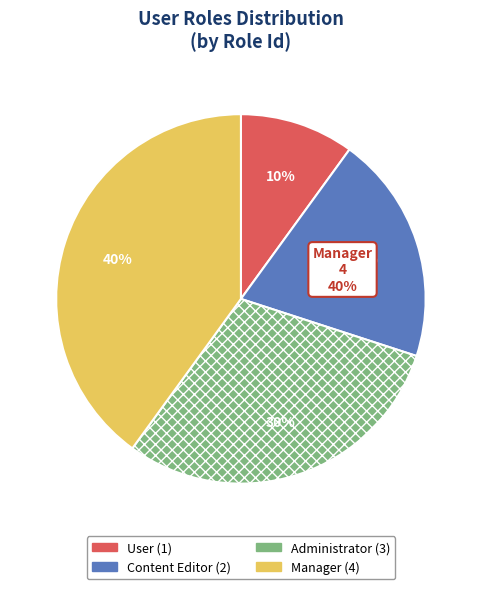

Is there any slice that represents more than half of the pie?

No